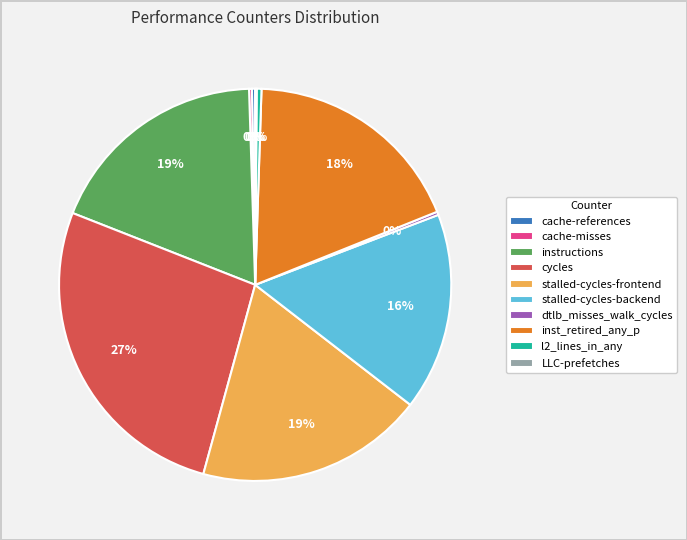

The inst_retired_any_p slice represents 18% of the pie. True or false?

True